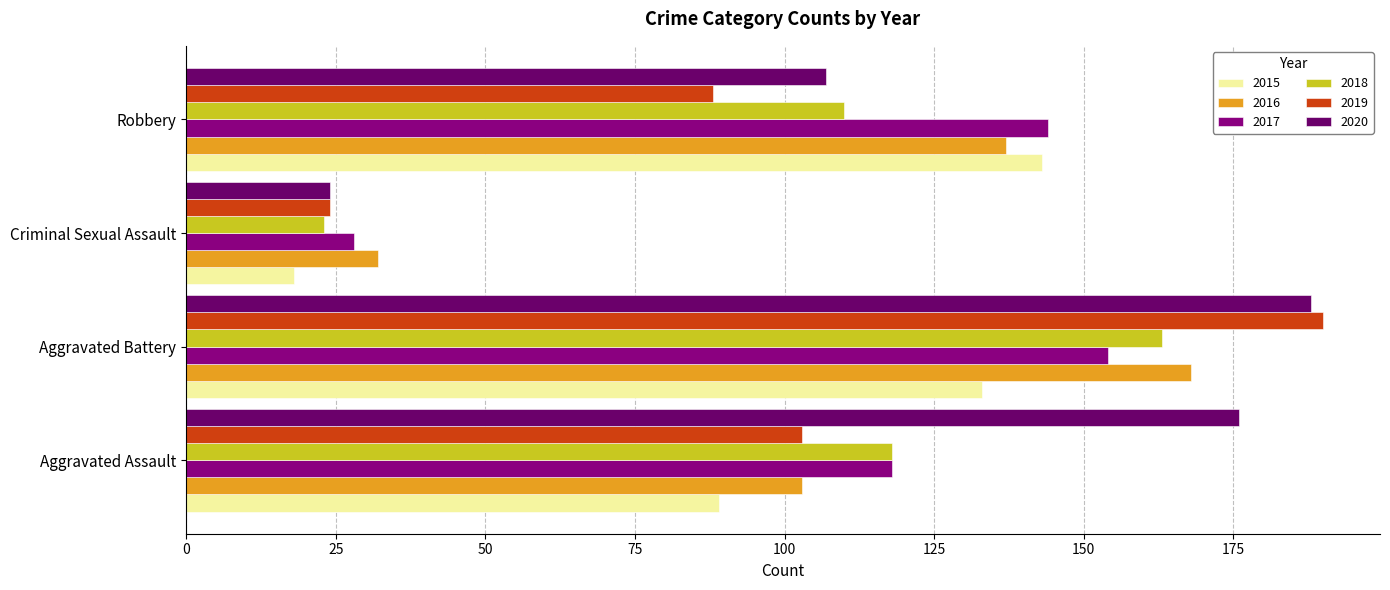

How many data points does each series have?

4